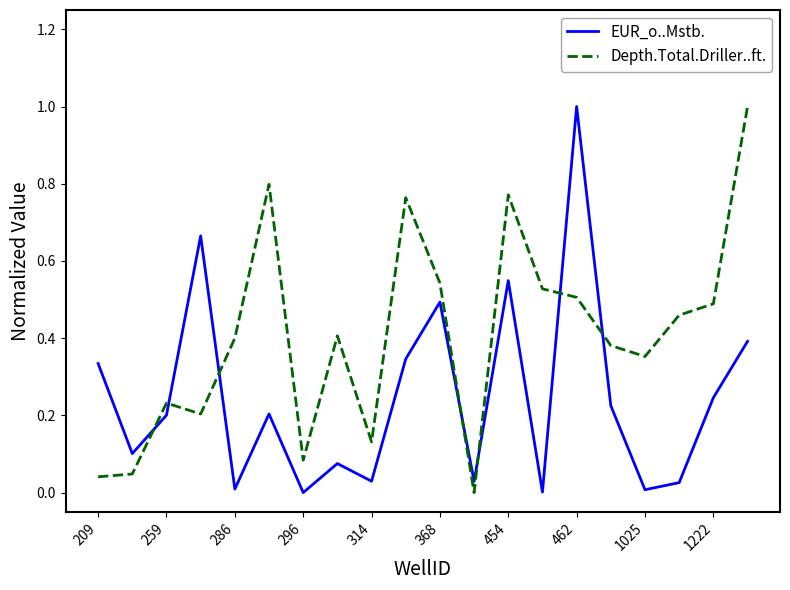

What is the highest value of the EUR_o..Mstb. series?

1.0